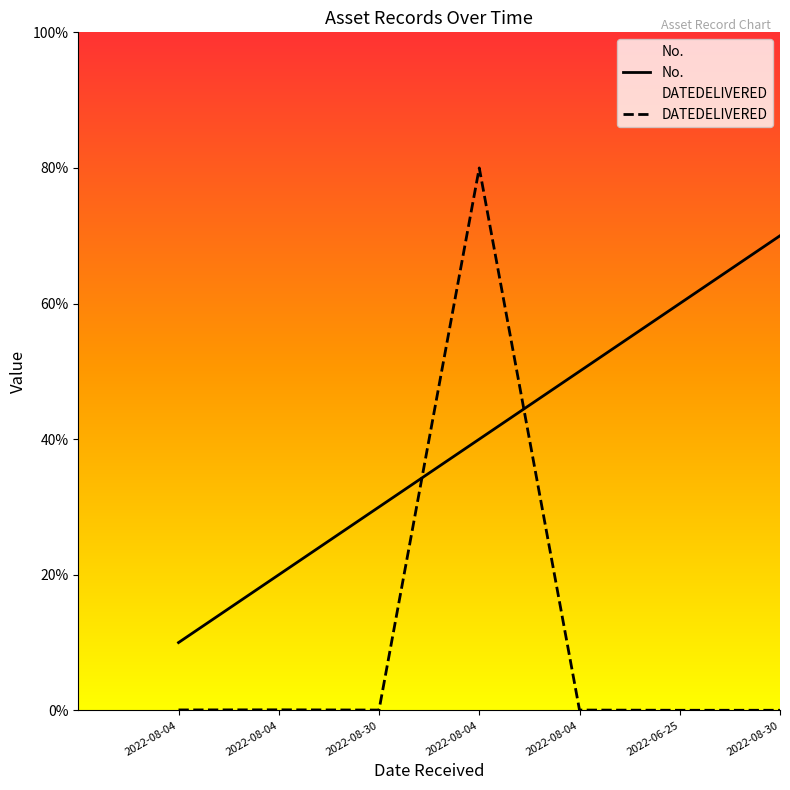

List the labels in order of DATEDELIVERED_val value, smallest first.

2022-06-25, 2022-08-30, 2022-08-30, 2022-08-04, 2022-08-04, 2022-08-04, 2022-08-04